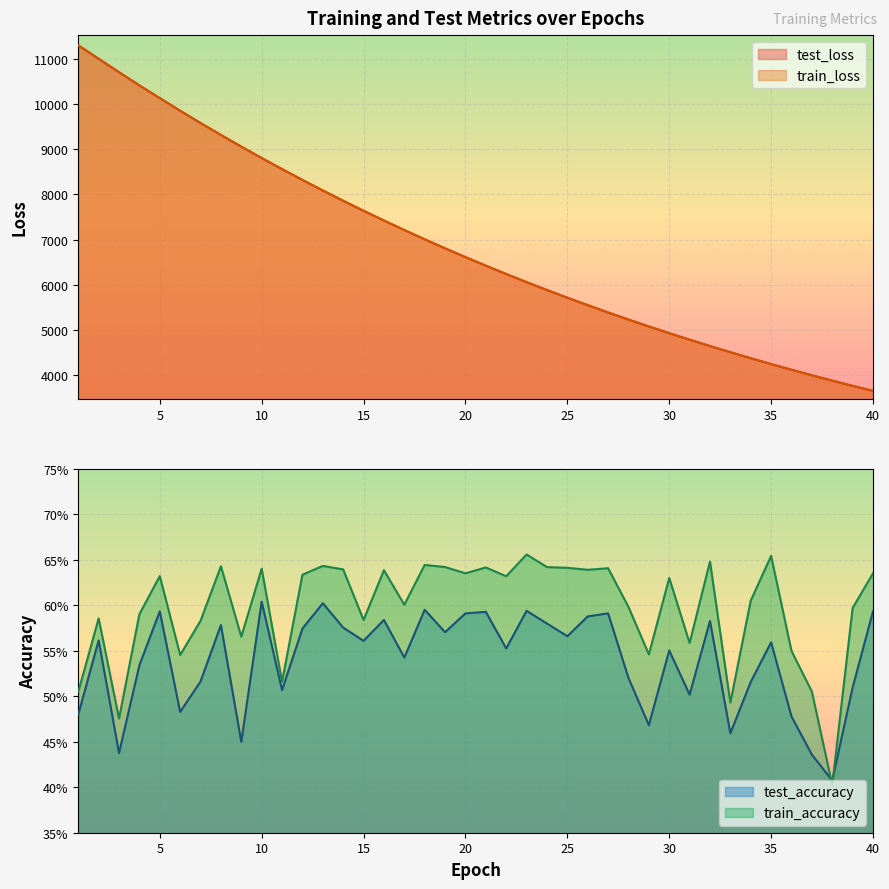

Does the chart display data point markers on the line(s)?

No